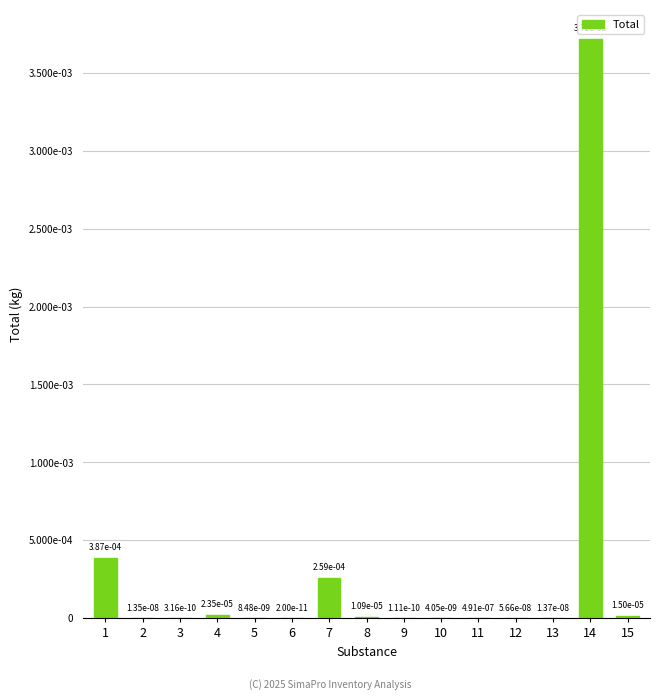

Are the bars horizontal?

No